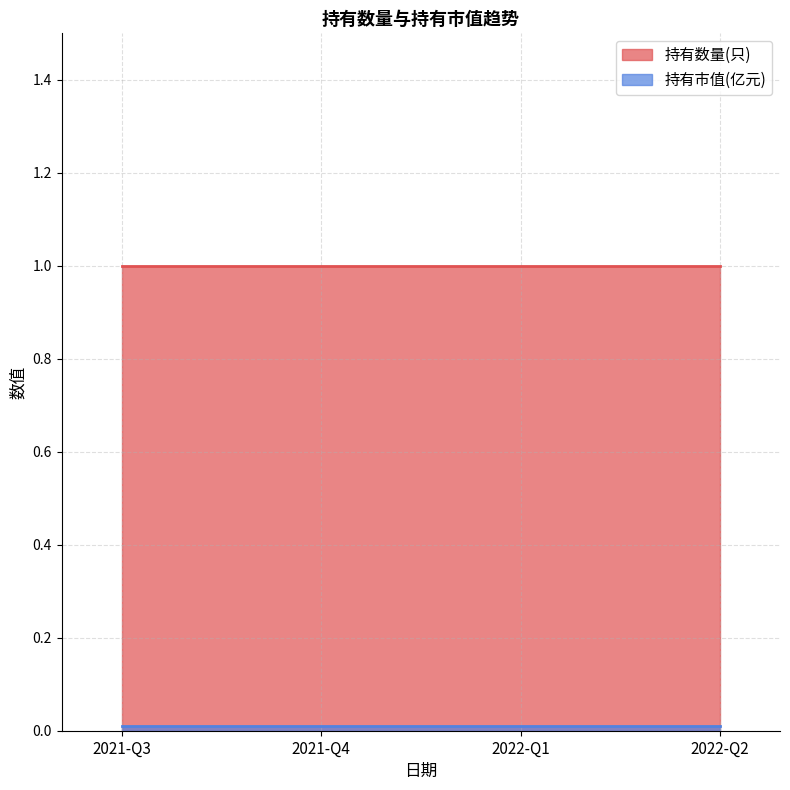

Which series has the widest spread of values?

持有数量(只)